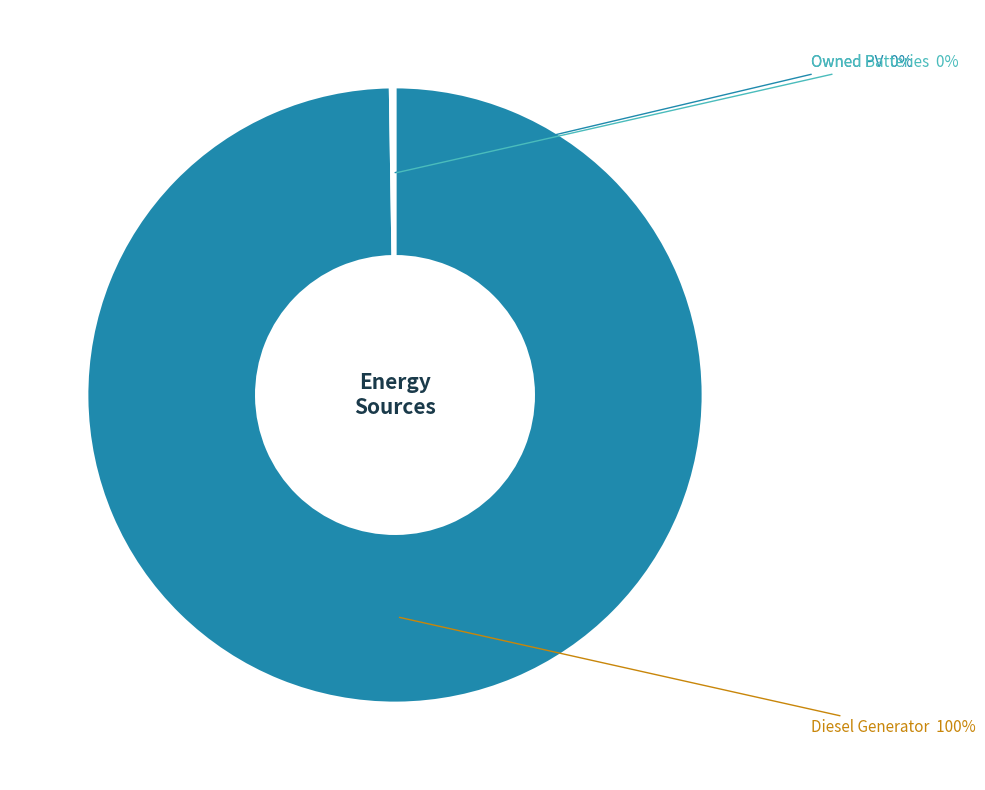

Is there any slice that represents more than half of the pie?

Yes